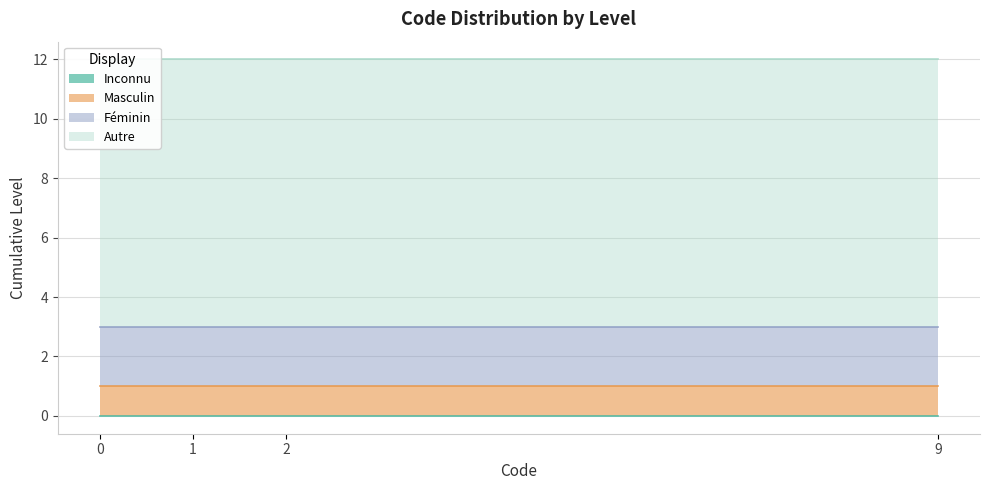

Reading left to right, extract all data points from this chart.

Inconnu: 0	0	0	0
Masculin: 1	1	1	1
Féminin: 2	2	2	2
Autre: 9	9	9	9